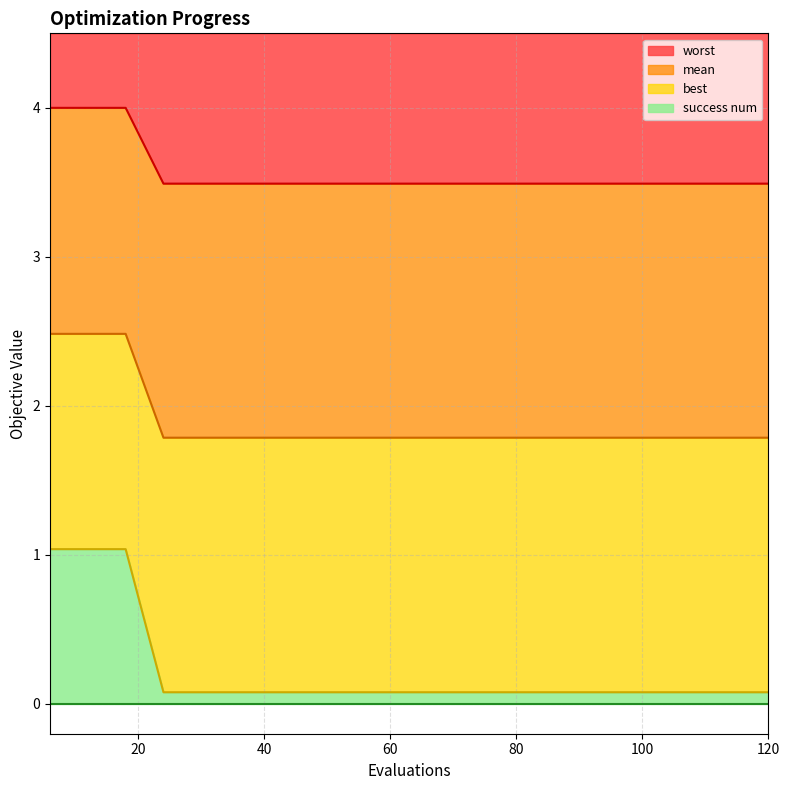

Which has a higher value, 114 or 30?

114